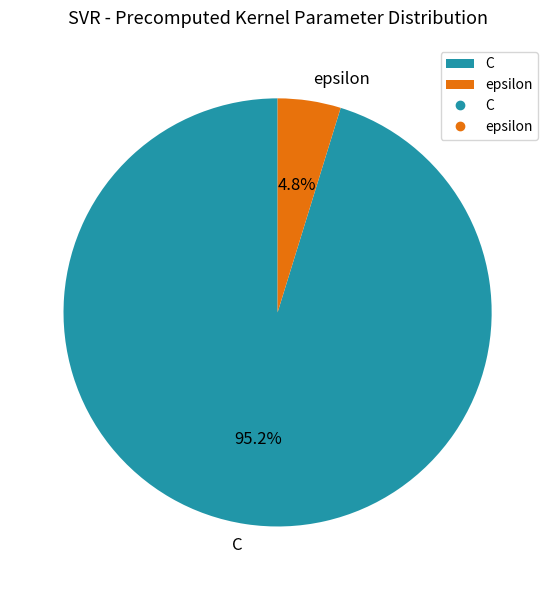

Does any single category account for the majority?

Yes